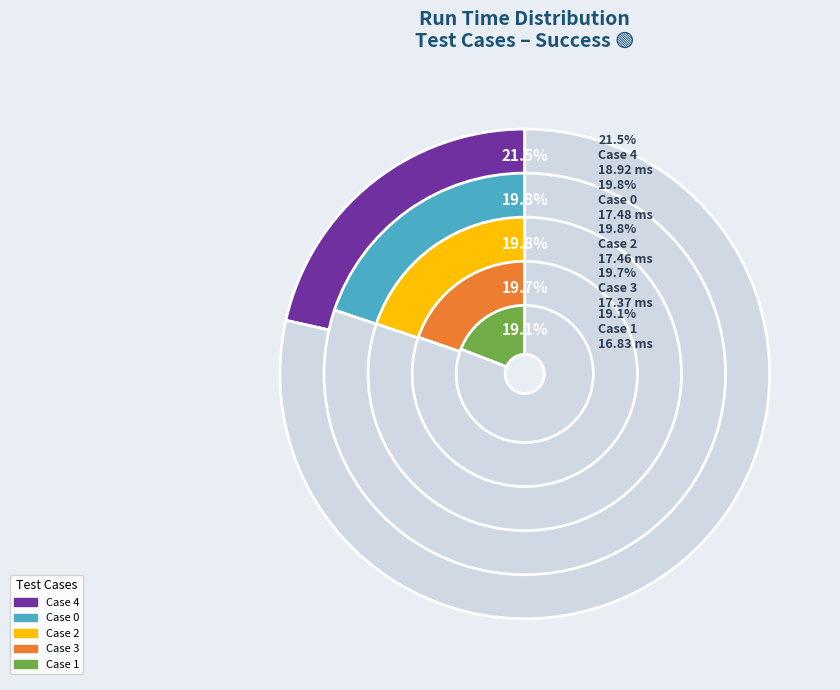

Which category has the smallest portion of the pie?

Case 1